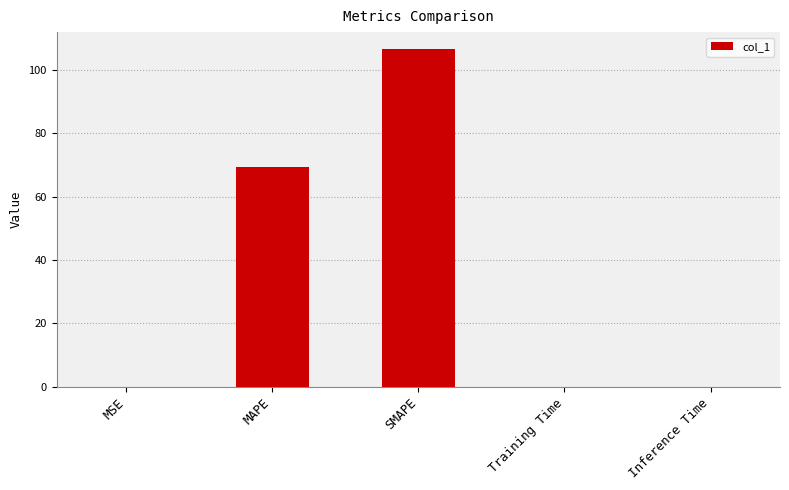

Which has a higher value, MAPE or Inference Time?

MAPE